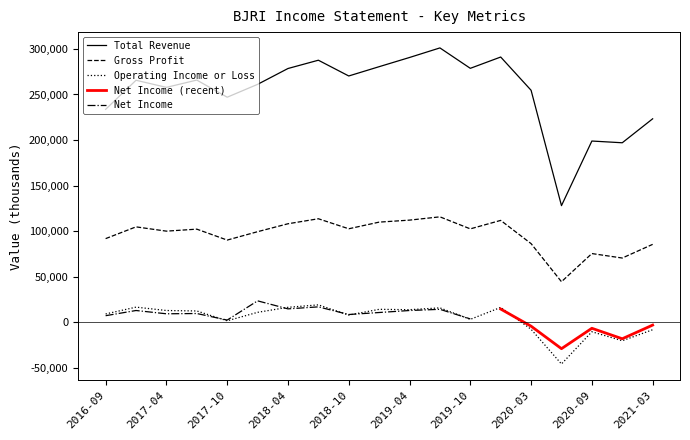

What is the sum of all Operating Income or Loss values?

77800